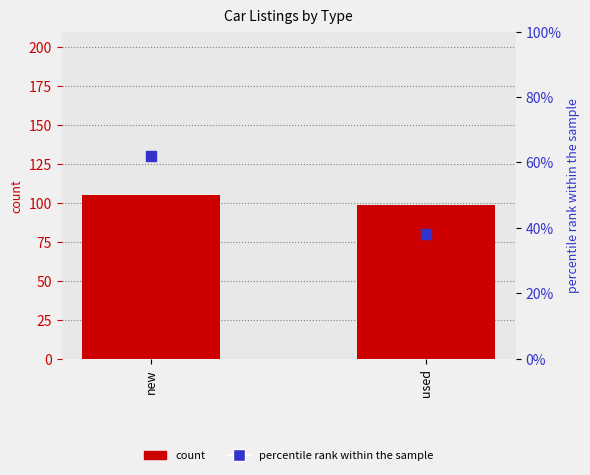

Which series has the largest Y range (max minus min)?

percentile rank within the sample